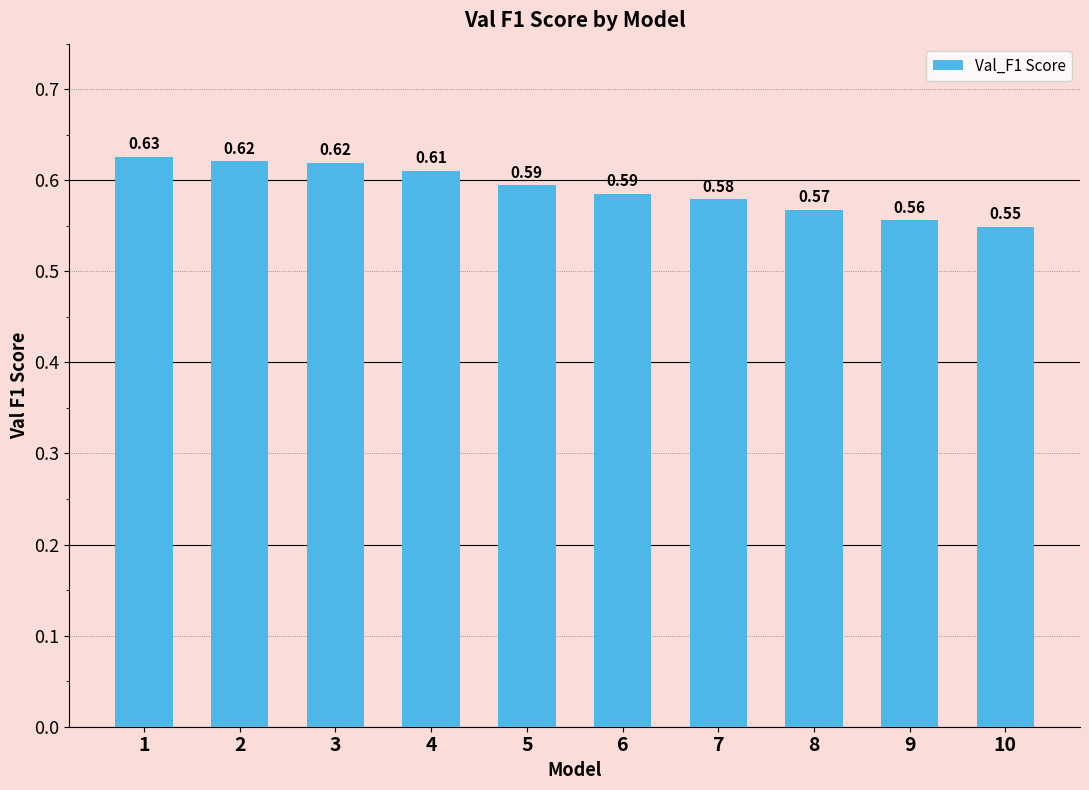

What is the sum of the values at 2 and 9?

1.2